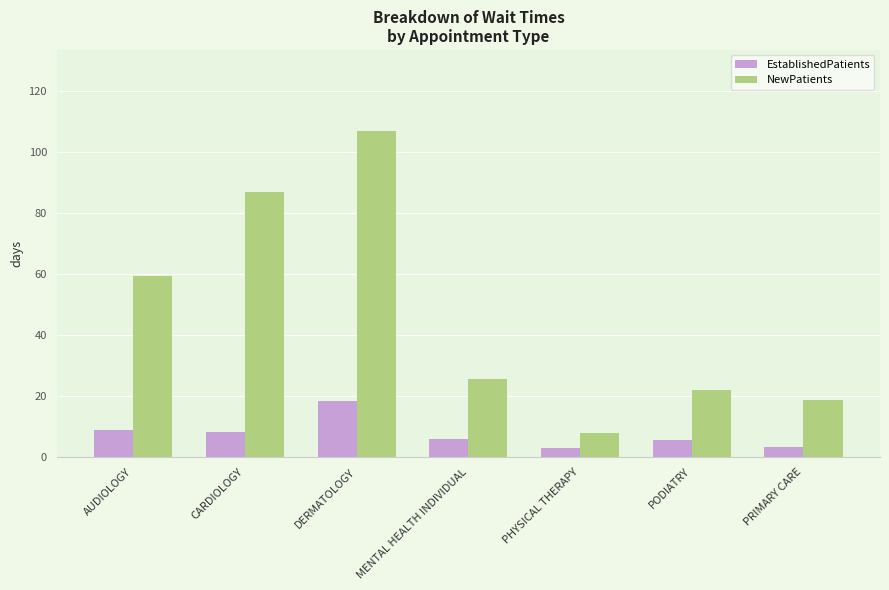

What is the spread (max minus min) of values at AUDIOLOGY?

50.6